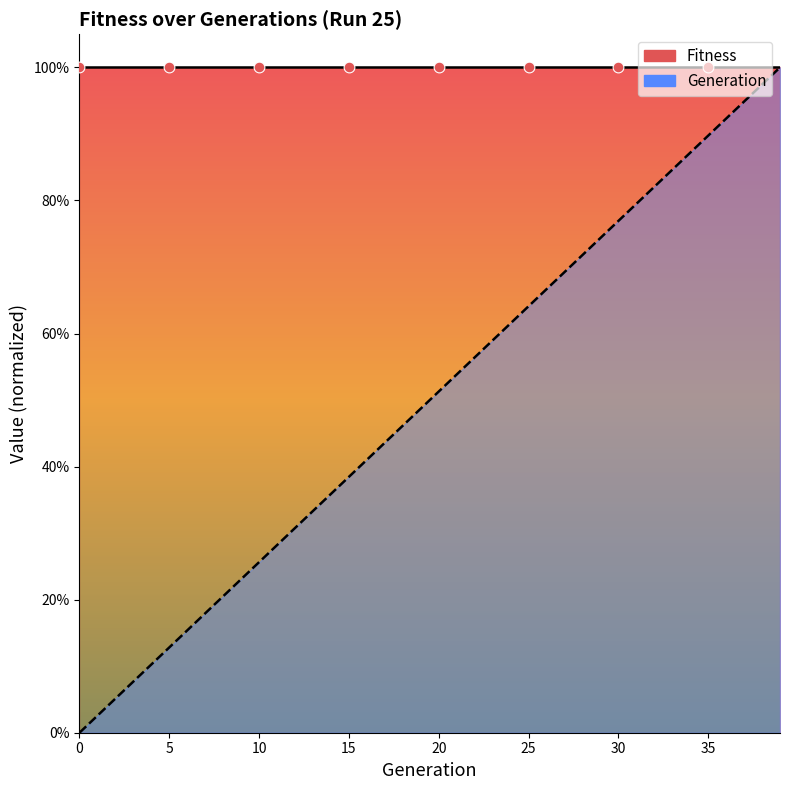

What is the change in value from 21 to 38?

+0.4